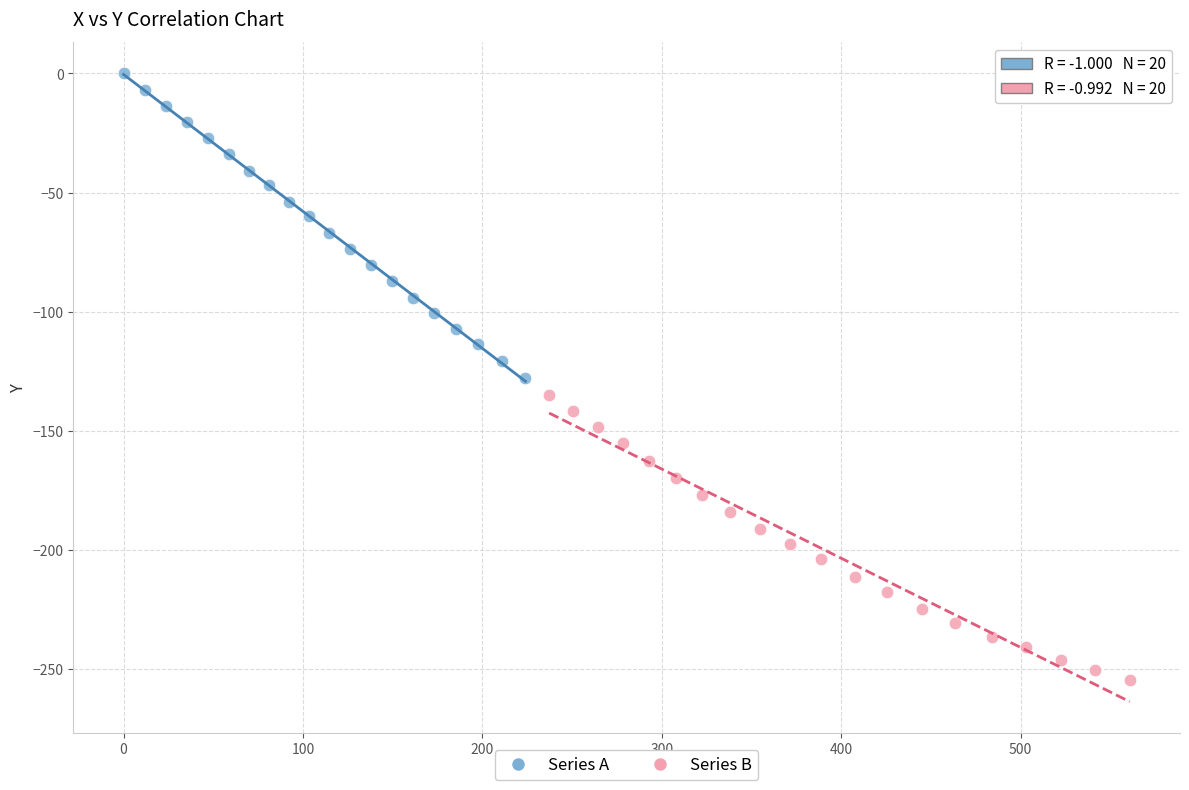

Which series has the largest Y range (max minus min)?

Series A